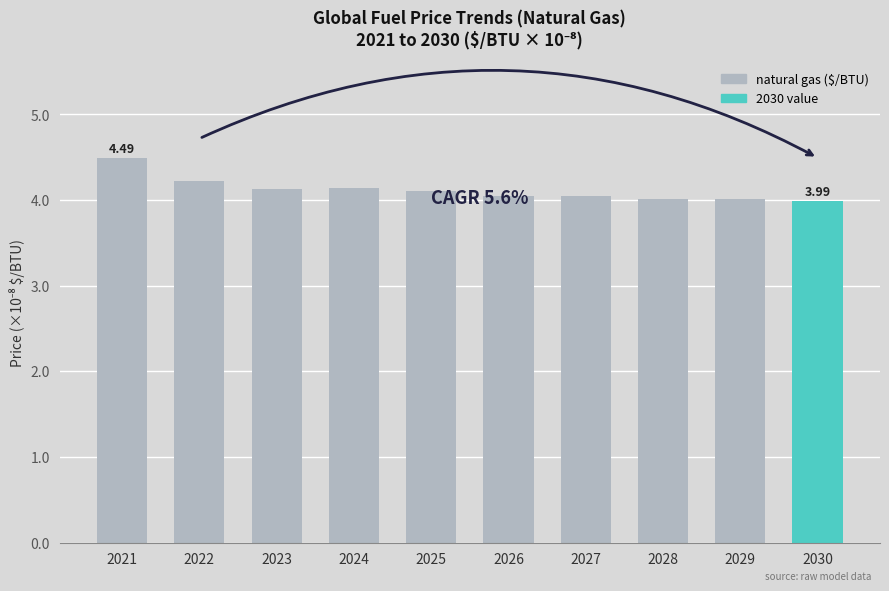

What is the minimum value shown in the chart?

4.0